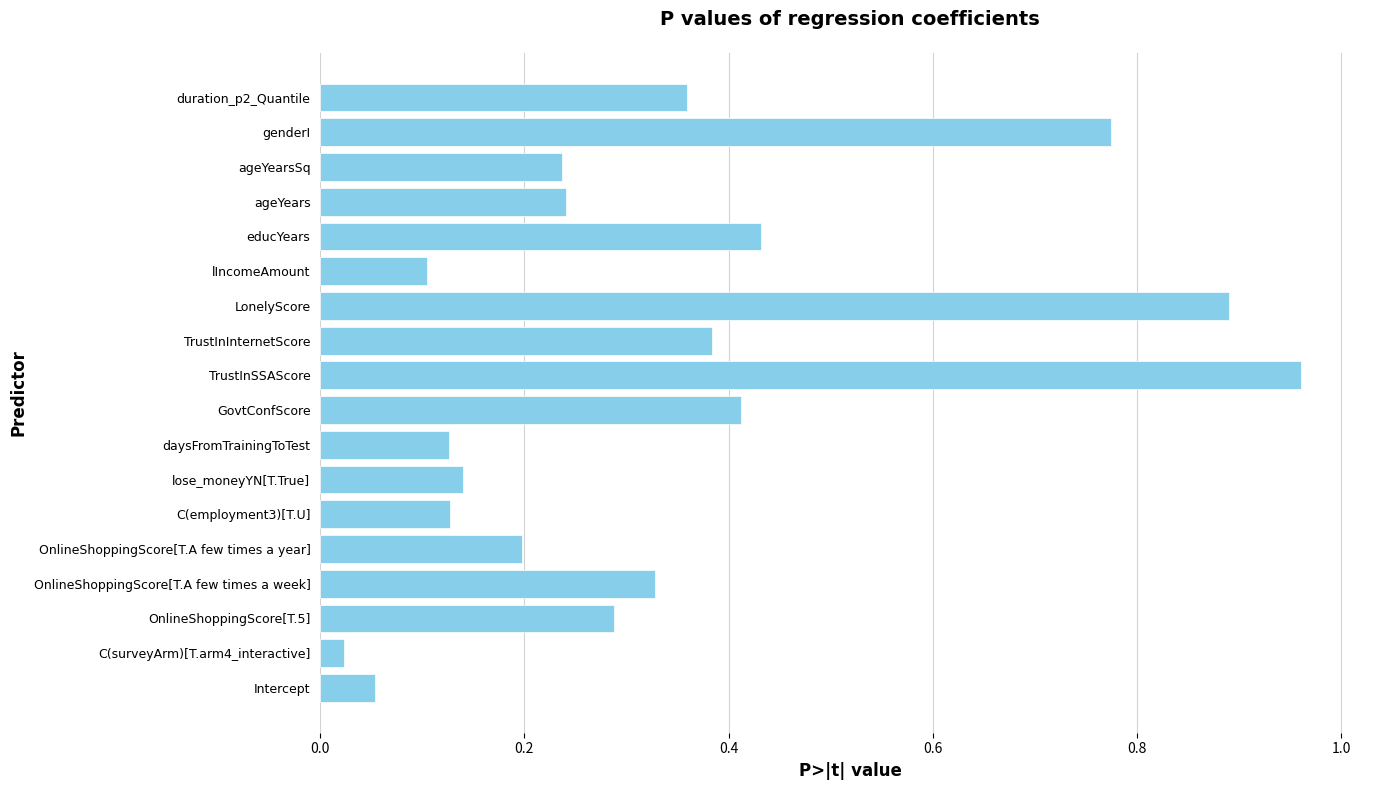

The value at ageYears is 0.2. True or false?

True